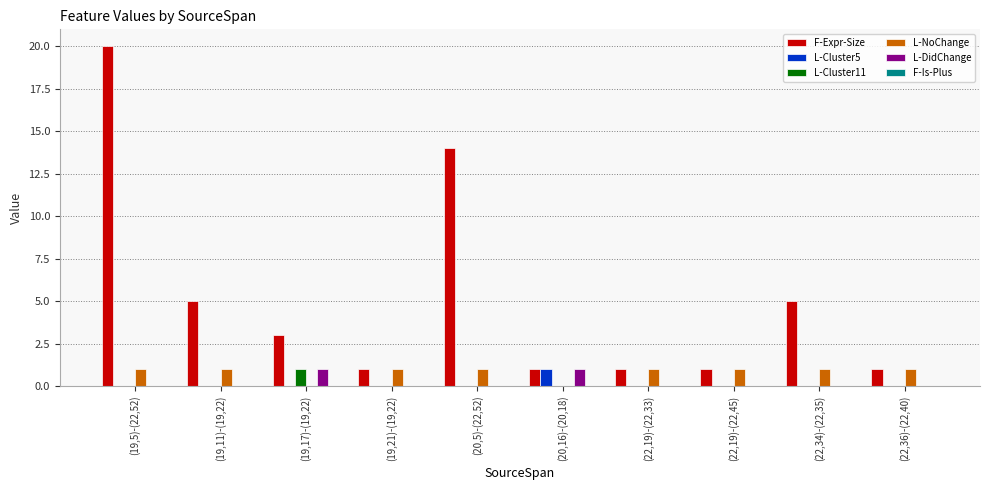

The value of L-NoChange at (22,36)-(22,40) is 2. True or false?

False